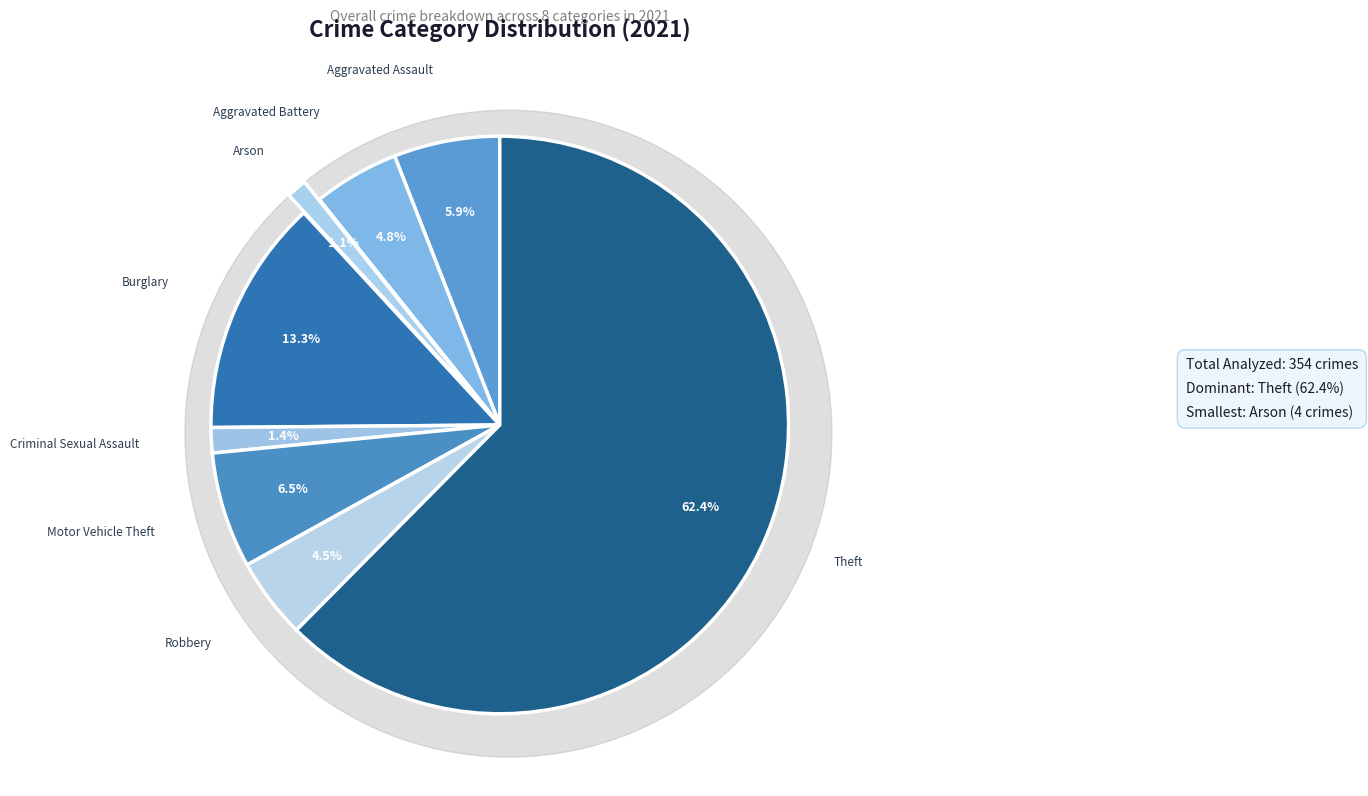

Do Criminal Sexual Assault and Theft together represent more than half of the pie?

Yes